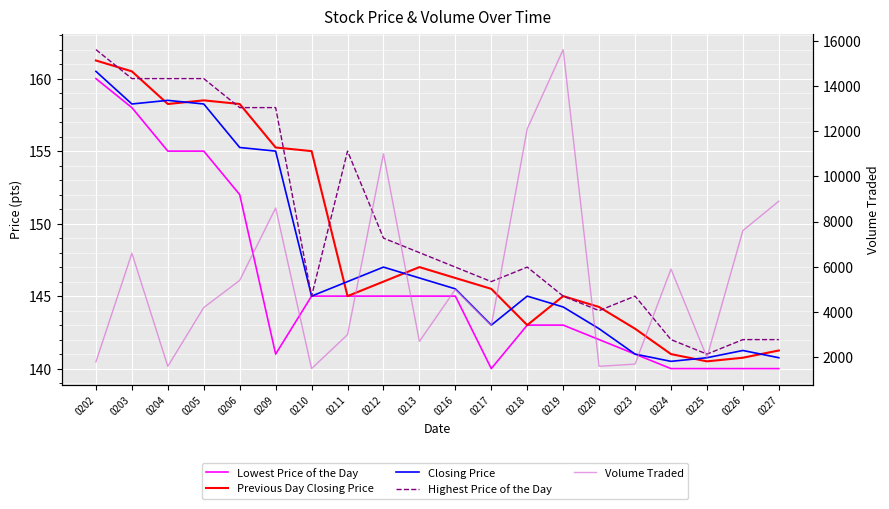

What is the difference between the highest and lowest values at 0209?

8459.0